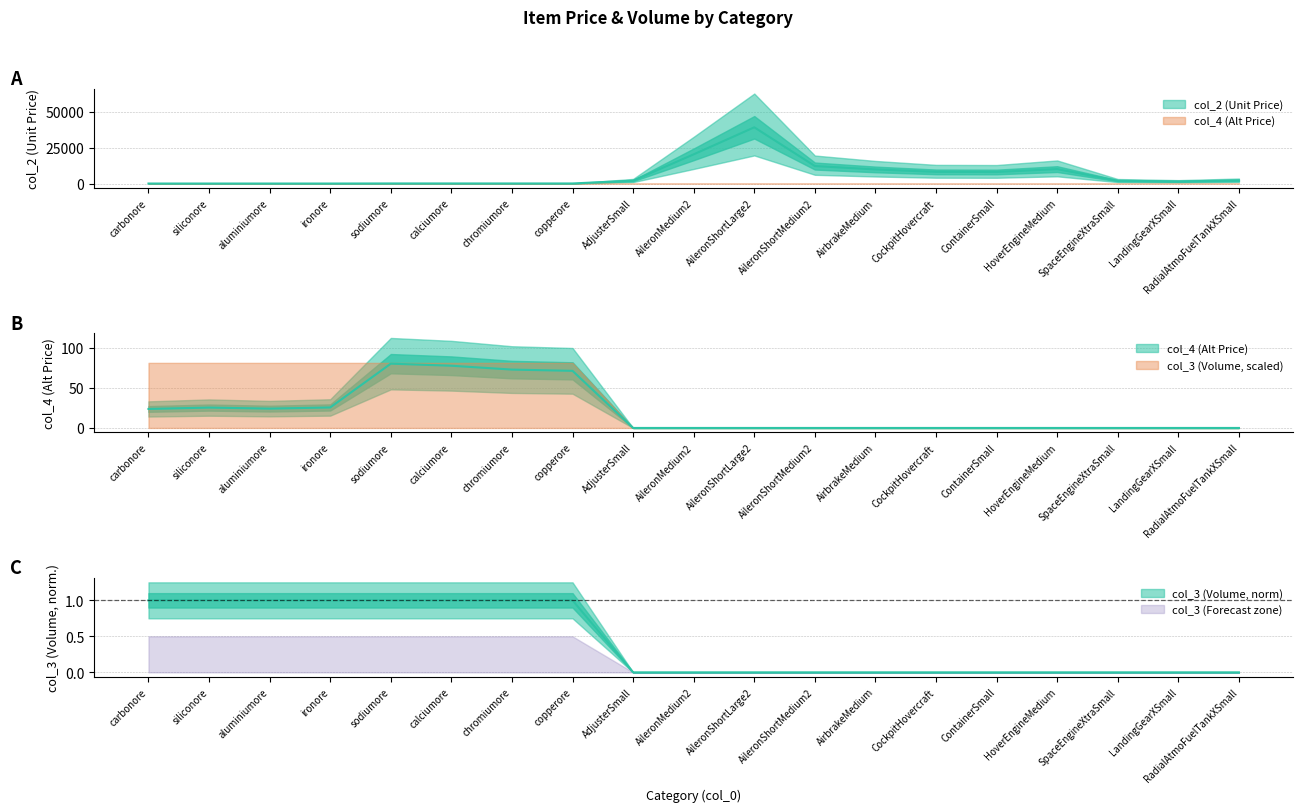

The col_4 (Alt Price) series shows 77.3 at calciumore. True or false?

True